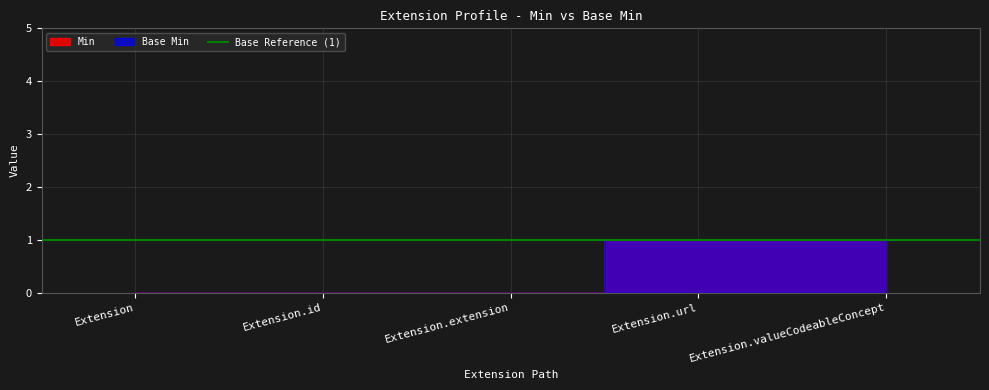

What value does the Base Min series have at Extension.url?

1